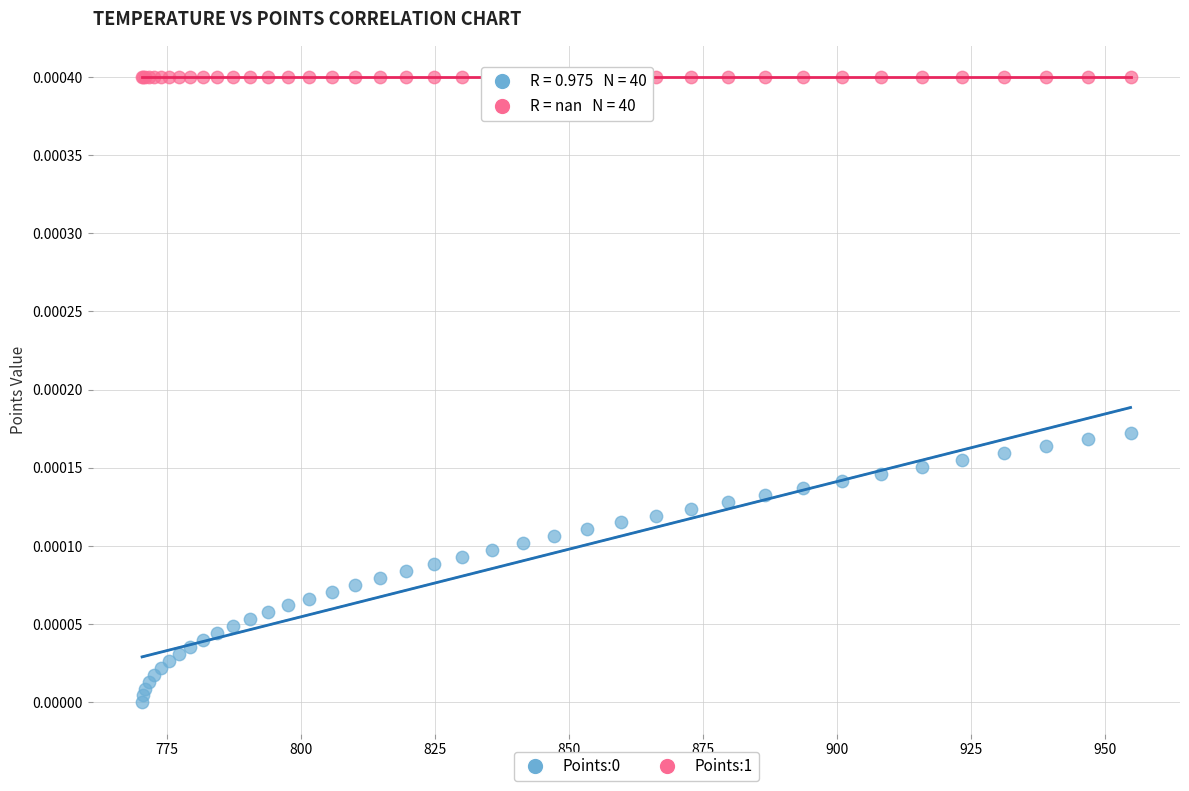

Which series reaches the maximum Y coordinate?

Points:1